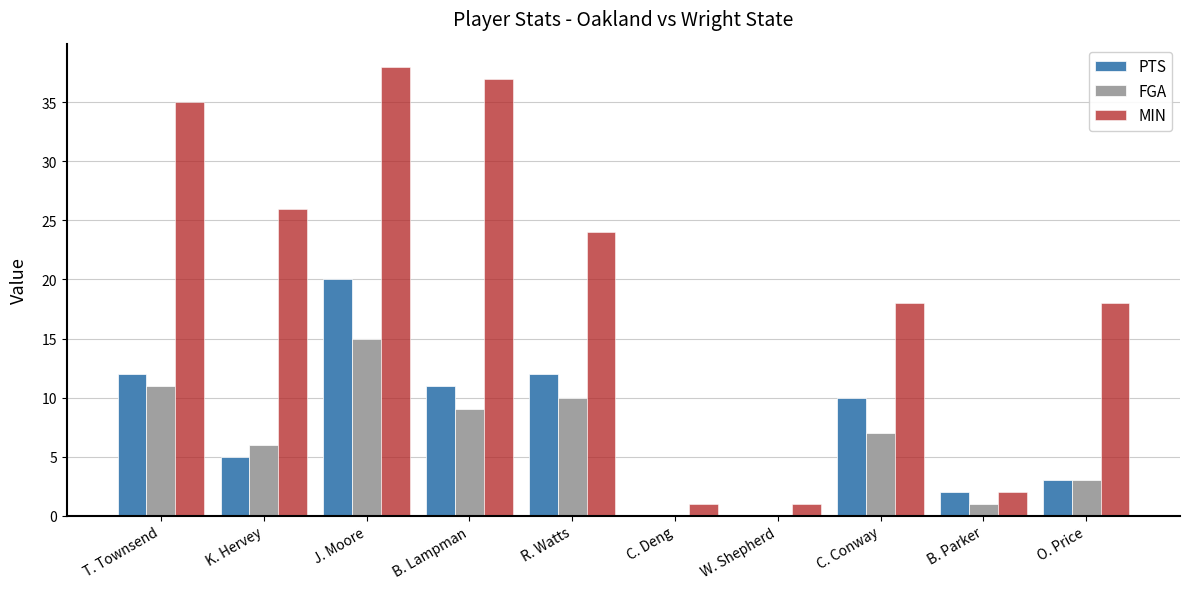

What are all the series names shown in the legend?

PTS, FGA, MIN